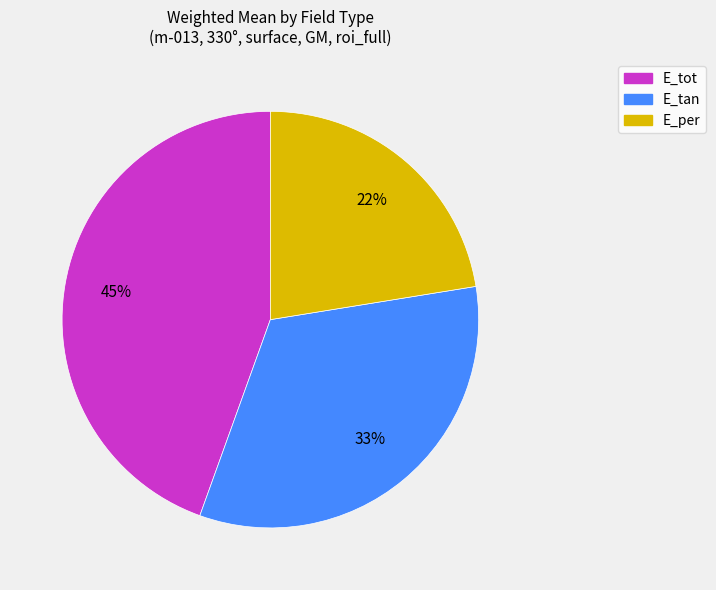

To the nearest percent, what is the difference between the E_tan and E_per slice percentages?

11%